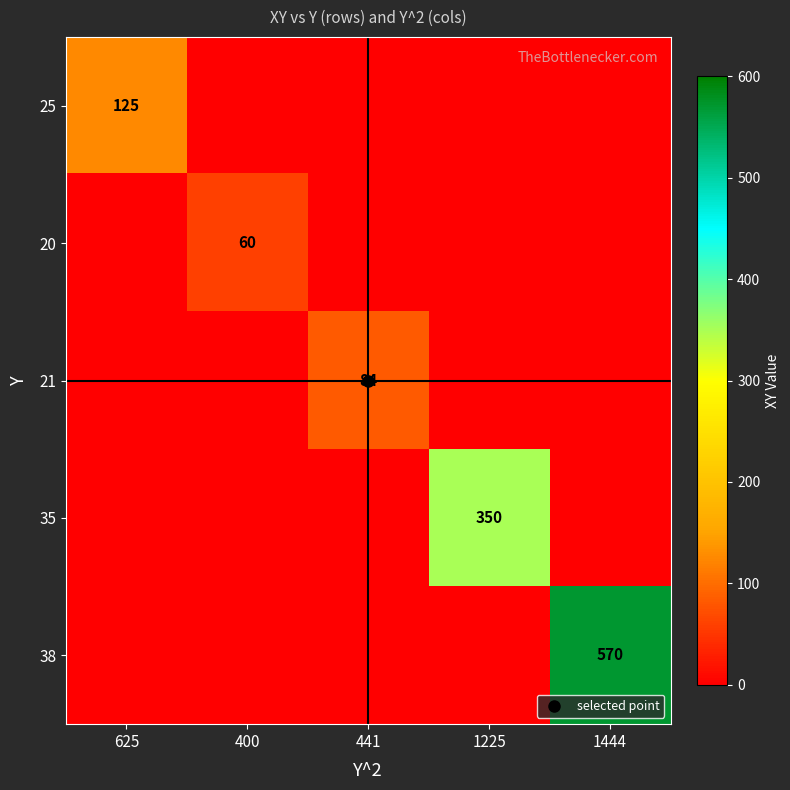

What is the difference between the maximum and second lowest values in the 25 series?

125